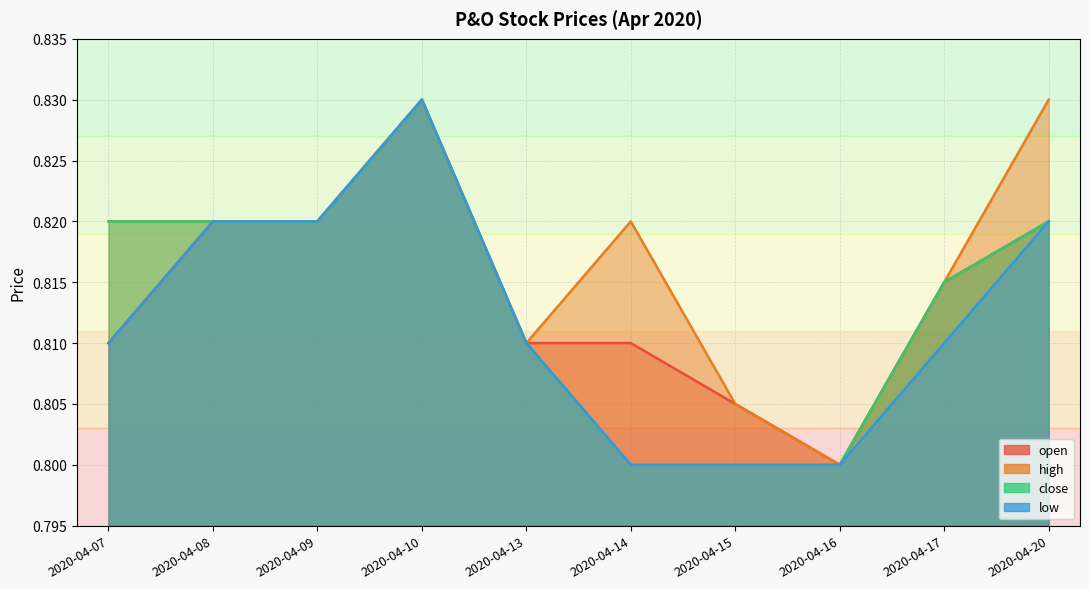

How many lines are shown in the chart?

4